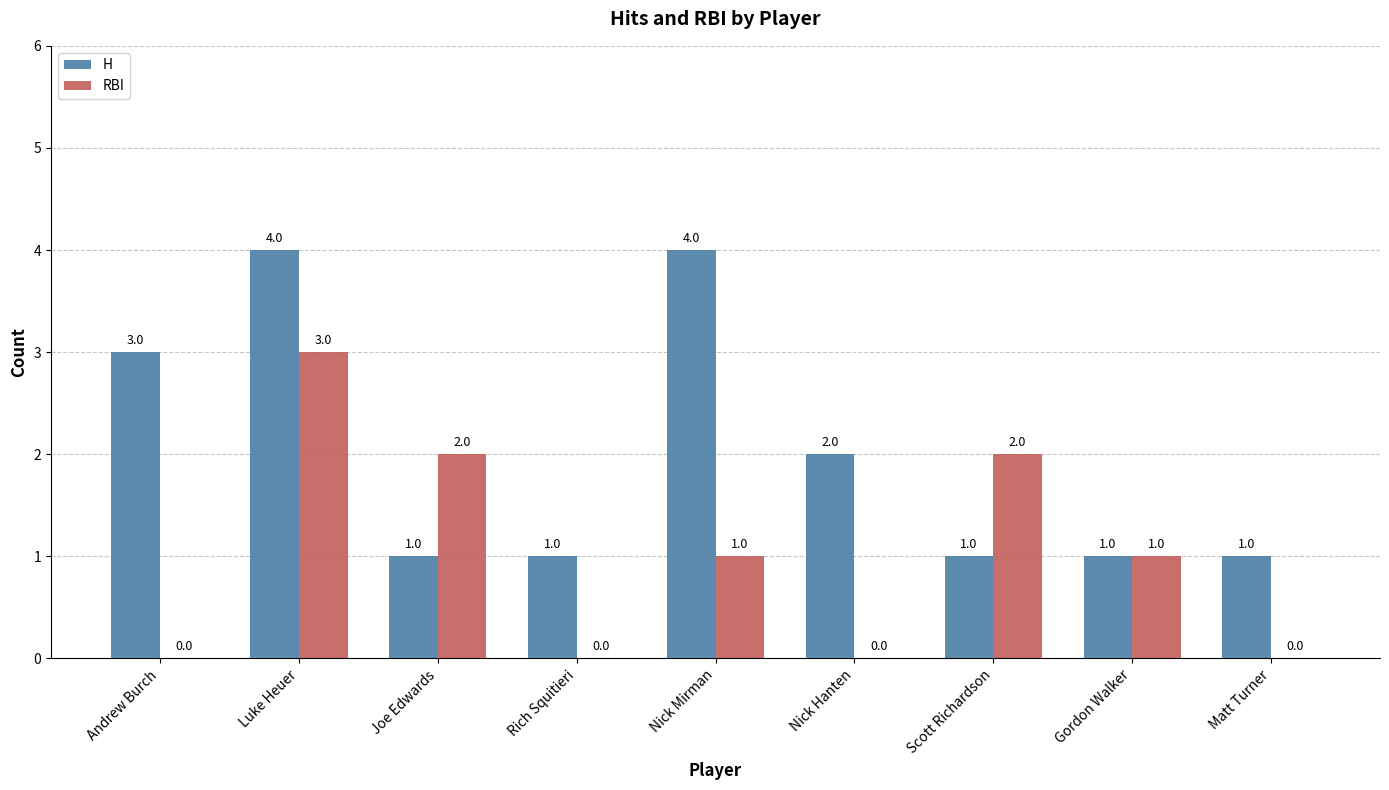

Reading left to right, list all the values displayed in this chart.

H: 3	4	1	1	4	2	1	1	1
RBI: 0	3	2	0	1	0	2	1	0